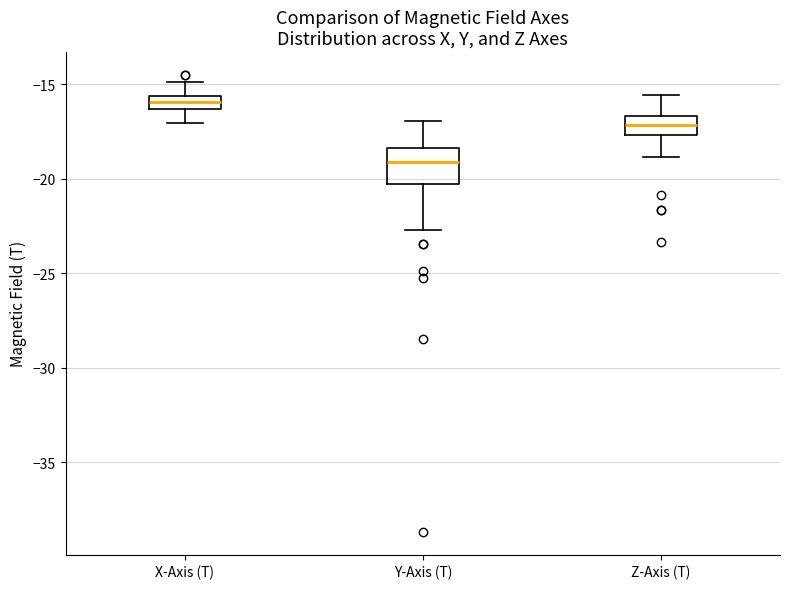

Which box is the tallest, from its lower edge to its upper edge?

Y-Axis (T)